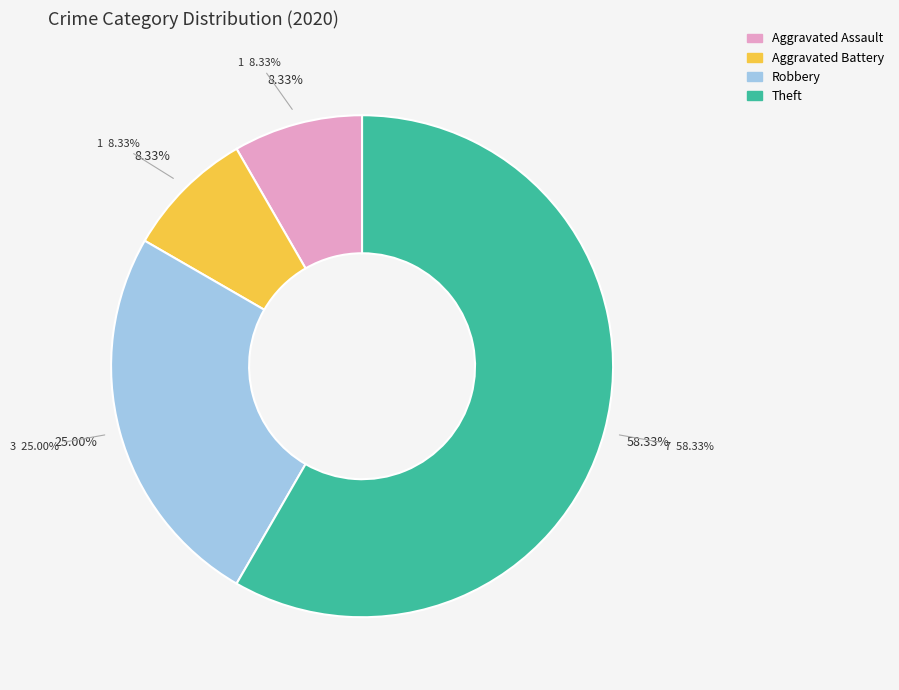

Which category has the biggest portion of the pie?

Theft